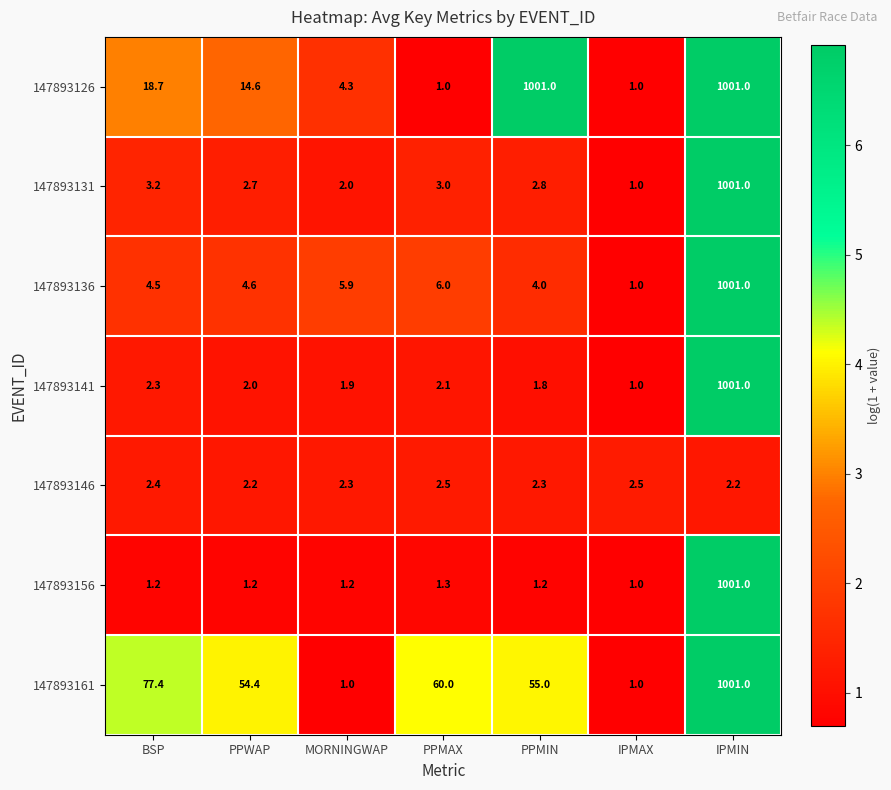

What is the difference between the highest and lowest values at IPMIN?

998.8